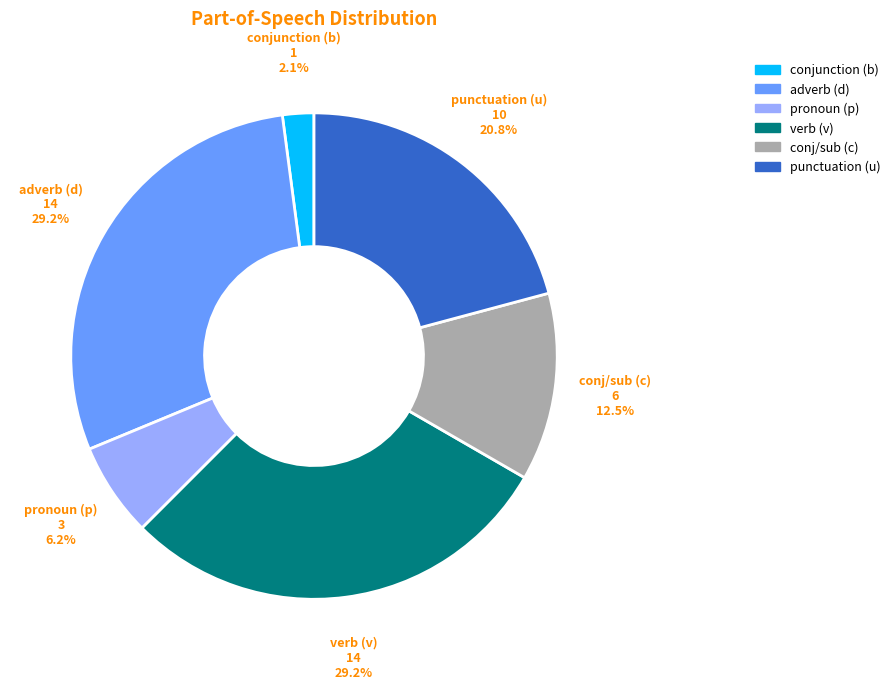

Does any single category account for the majority?

No